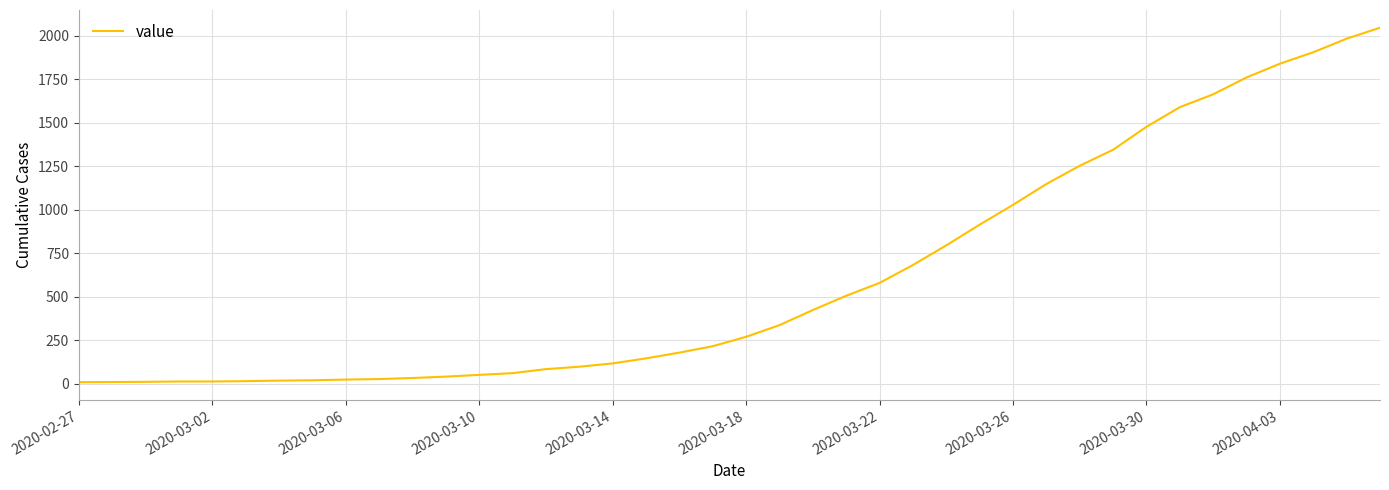

What is the difference between the maximum and minimum values?

2039